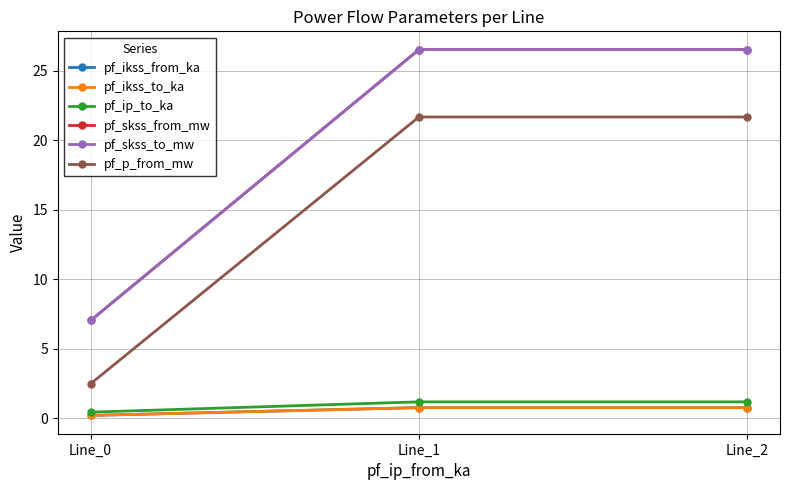

What is the maximum value shown in the chart?

26.5